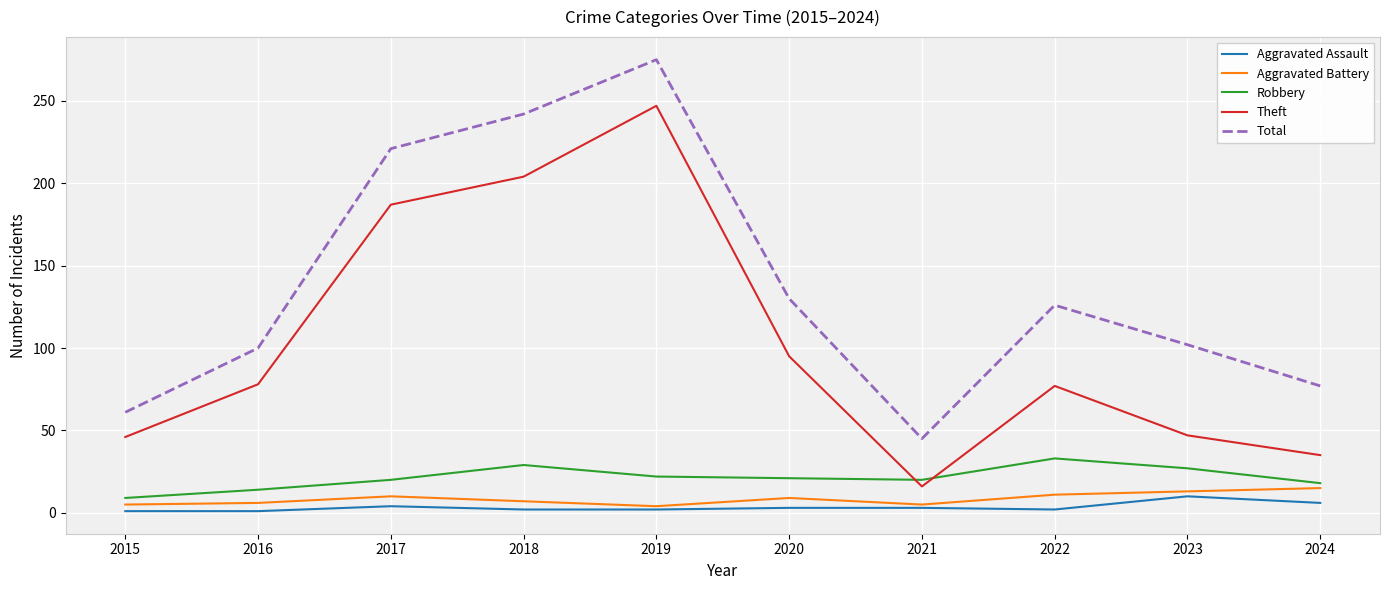

How many values in the Aggravated Battery series are below 9?

5